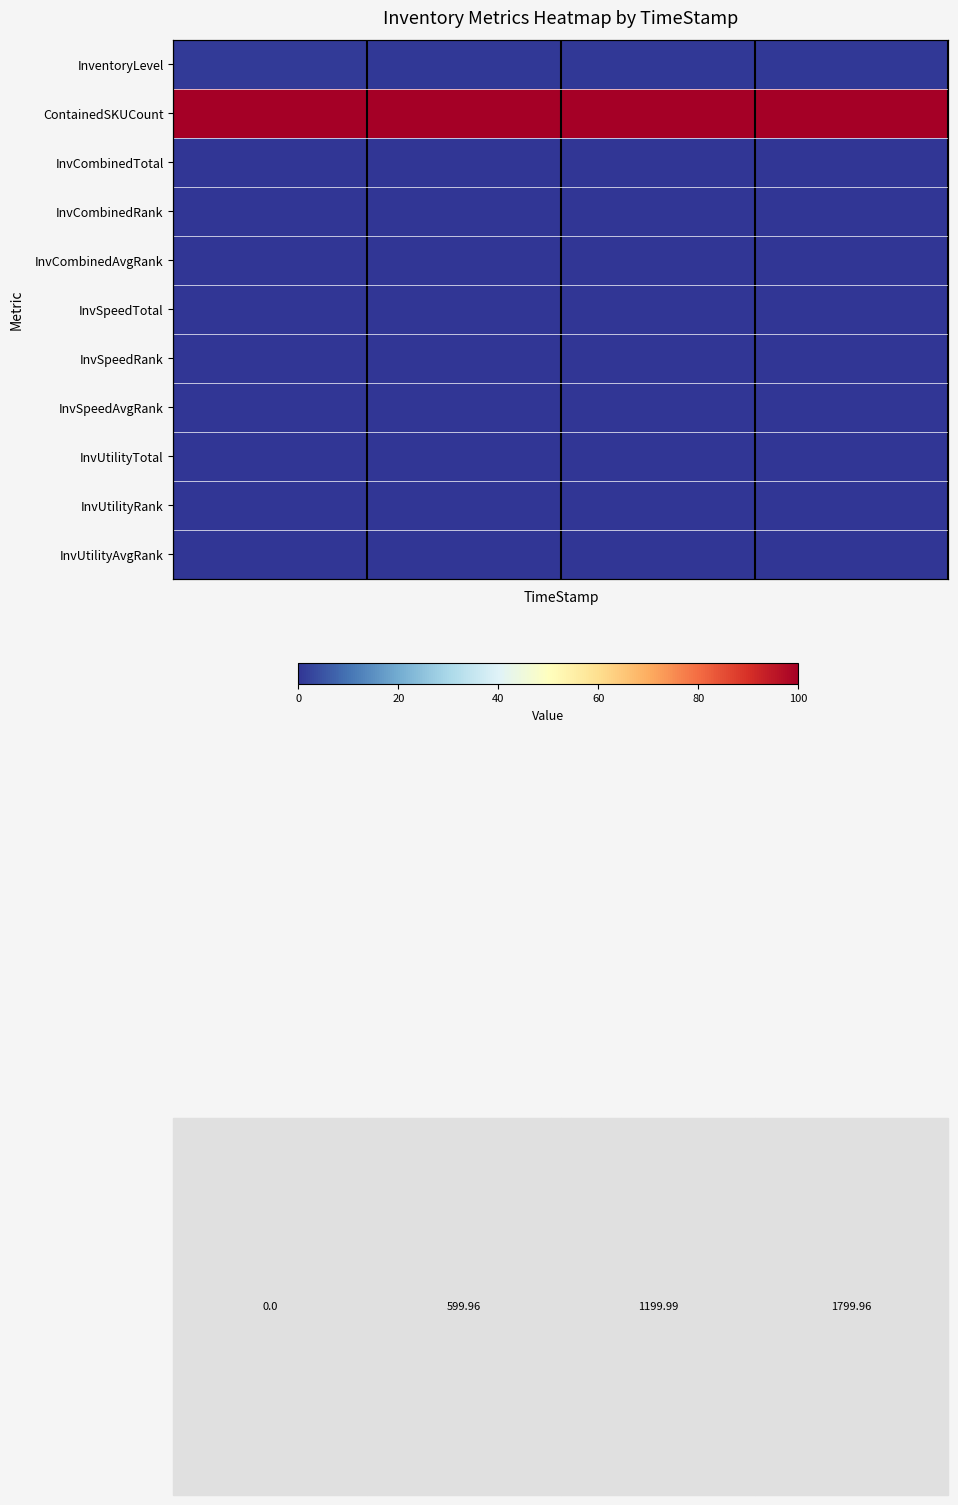

Rank the series by their maximum value, from lowest to highest.

InvCombinedTotal, InvCombinedRank, InvCombinedAvgRank, InvSpeedTotal, InvSpeedRank, InvSpeedAvgRank, InvUtilityTotal, InvUtilityRank, InvUtilityAvgRank, InventoryLevel, ContainedSKUCount